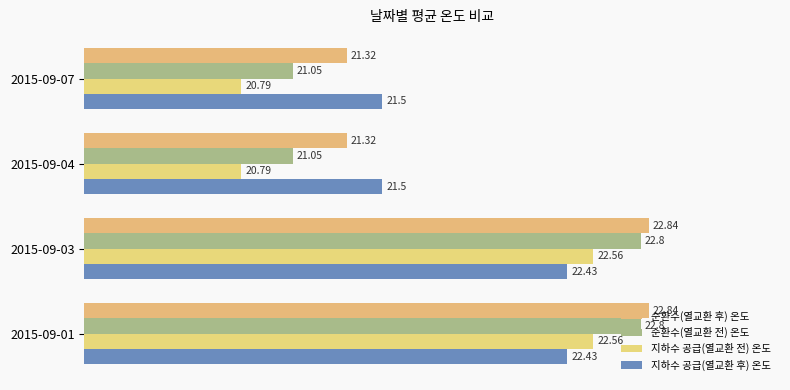

Reading left to right, transcribe all the data shown in this chart.

순환수(열교환 후) 온도: 21.3	21.3	22.8	22.8
순환수(열교환 전) 온도: 21.1	21.1	22.8	22.8
지하수 공급(열교환 전) 온도: 20.8	20.8	22.6	22.6
지하수 공급(열교환 후) 온도: 21.5	21.5	22.4	22.4